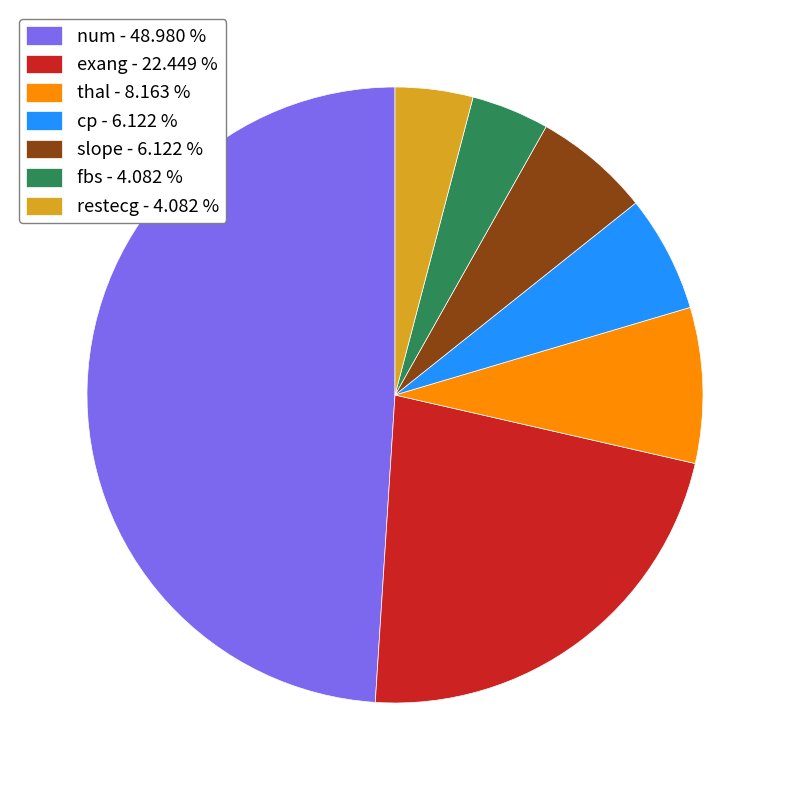

Between cp - 6.122 % and num - 48.980 %, which is larger?

num - 48.980 %